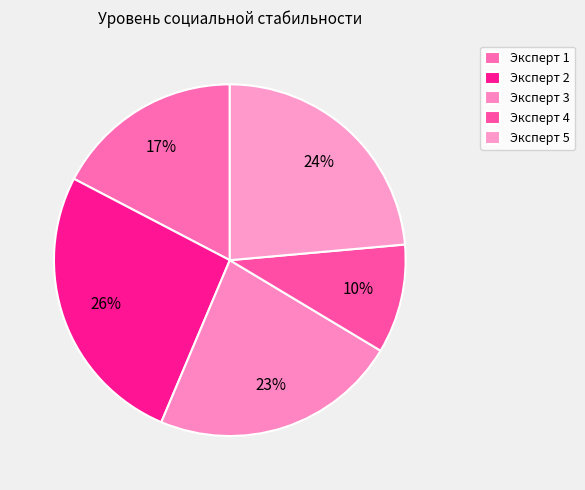

What portion of the pie excludes Эксперт 1?

82.7%